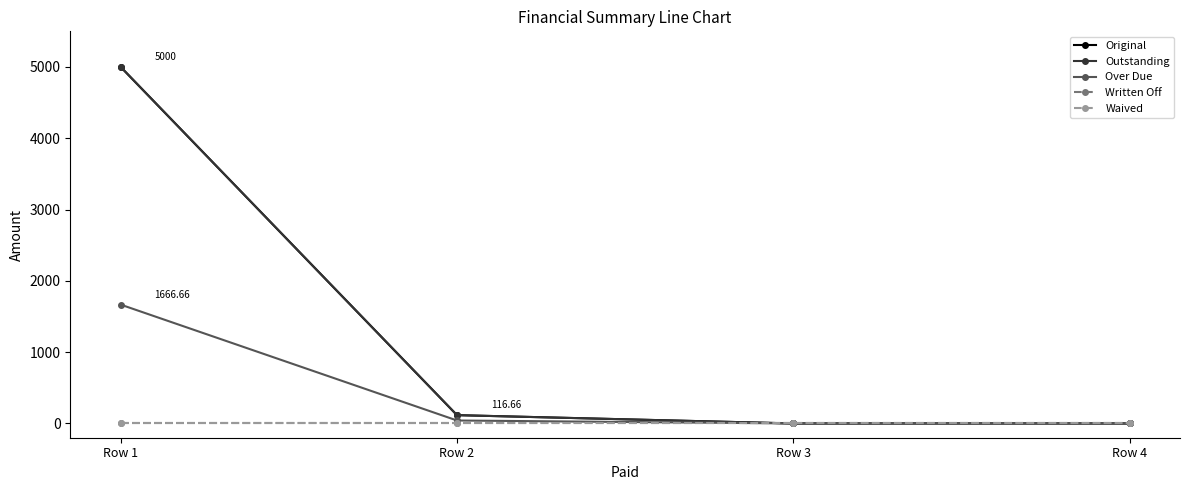

Is the value of Waived at Row 2 greater than the value of Original at Row 1?

No